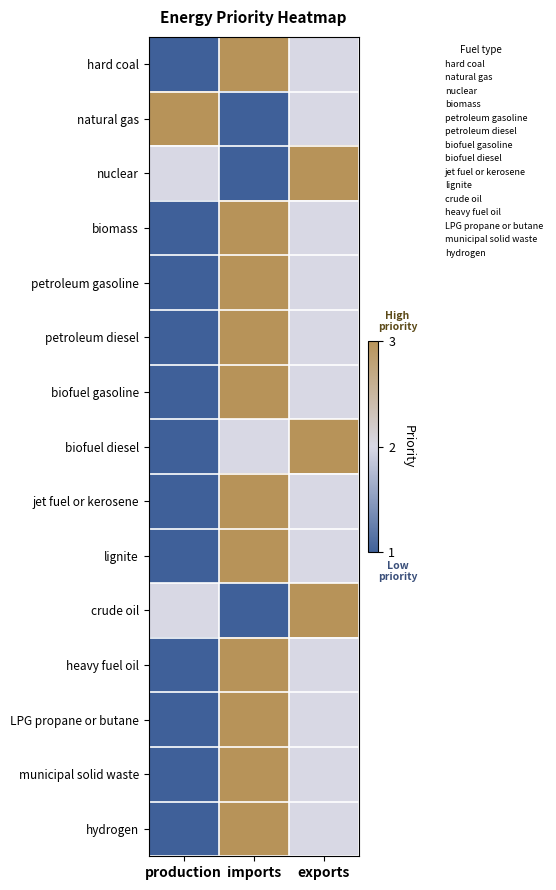

Reading left to right, what are all the values shown in this chart?

hard coal: production=1	imports=3	exports=2
natural gas: production=3	imports=1	exports=2
nuclear: production=2	imports=1	exports=3
biomass: production=1	imports=3	exports=2
petroleum gasoline: production=1	imports=3	exports=2
petroleum diesel: production=1	imports=3	exports=2
biofuel gasoline: production=1	imports=3	exports=2
biofuel diesel: production=1	imports=2	exports=3
jet fuel or kerosene: production=1	imports=3	exports=2
lignite: production=1	imports=3	exports=2
crude oil: production=2	imports=1	exports=3
heavy fuel oil: production=1	imports=3	exports=2
LPG propane or butane: production=1	imports=3	exports=2
municipal solid waste: production=1	imports=3	exports=2
hydrogen: production=1	imports=3	exports=2